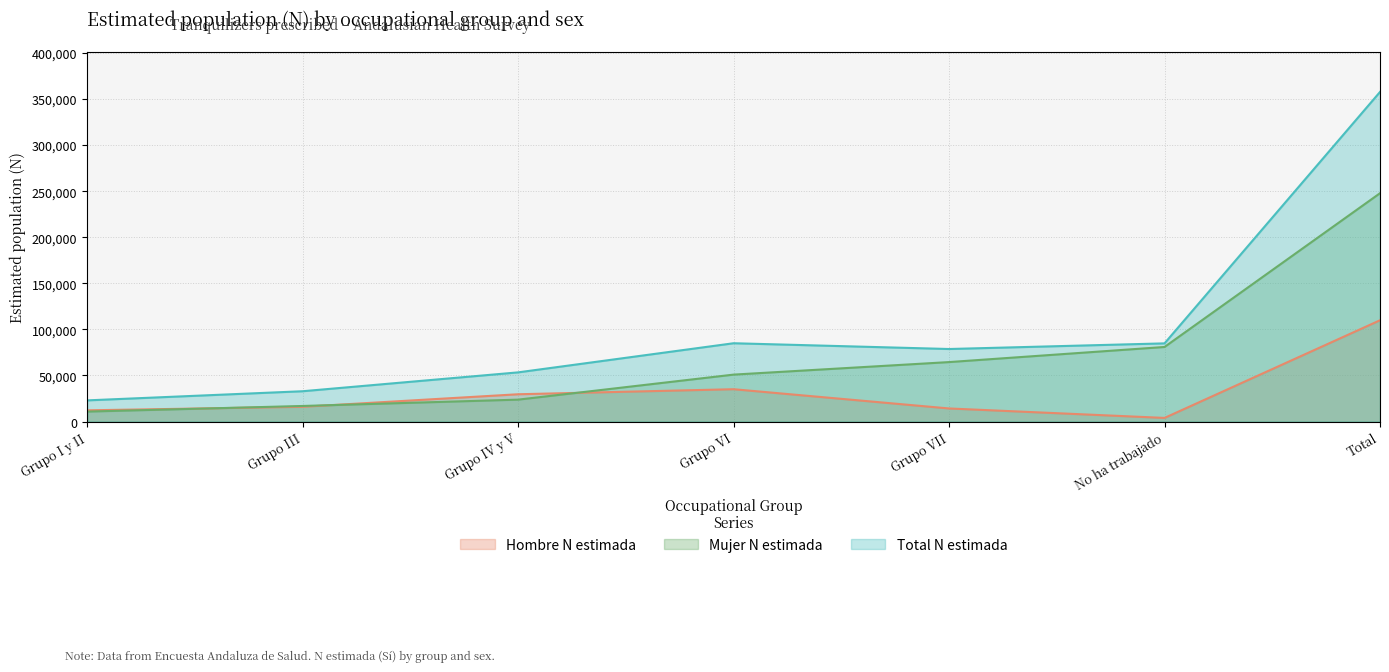

What value does the Hombre N estimada series have at Total?

109884